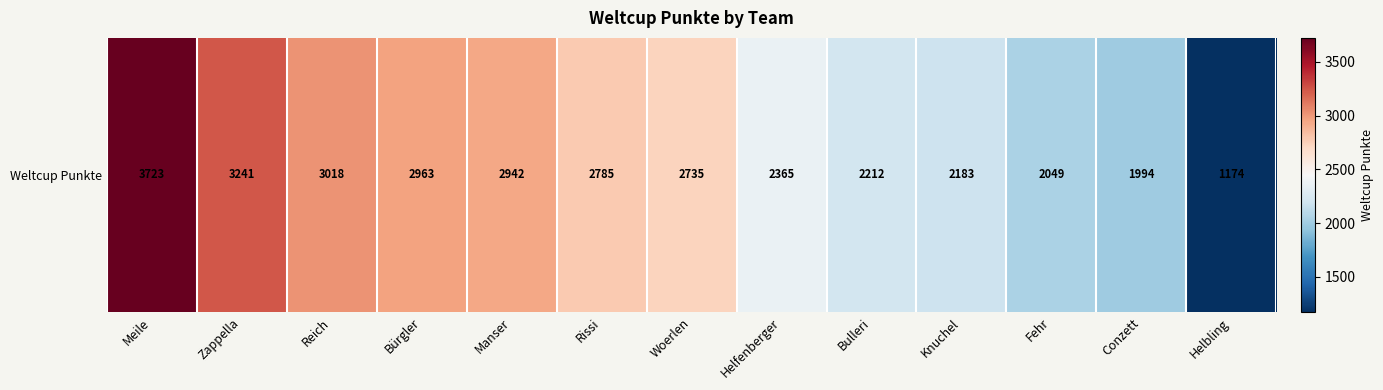

List the labels in order of value, largest first.

Meile, Zappella, Reich, Bürgler, Manser, Rissi, Woerlen, Helfenberger, Bulleri, Knuchel, Fehr, Conzett, Helbling